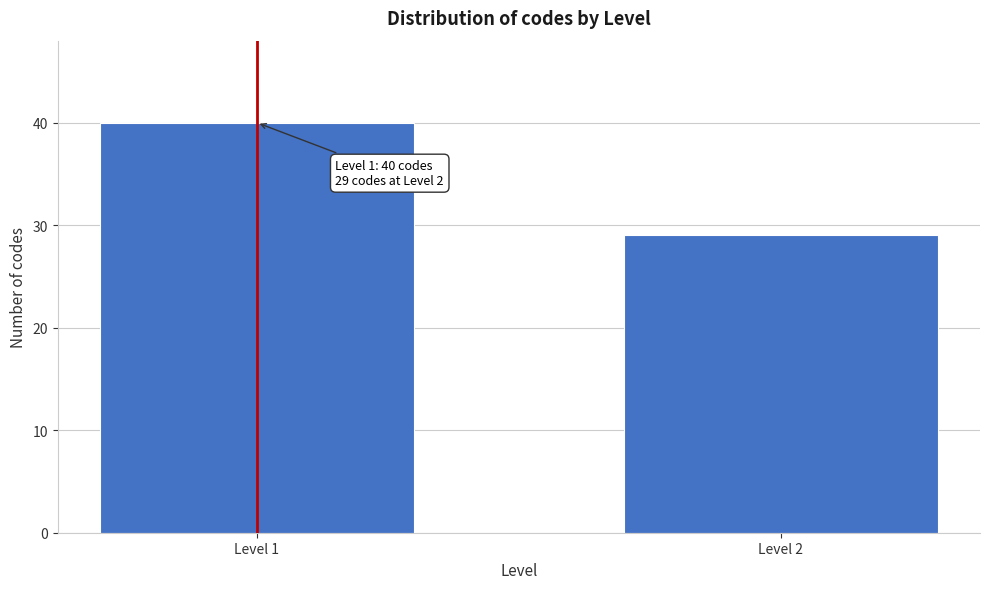

Reading left to right, extract all data points from this chart.

40	29